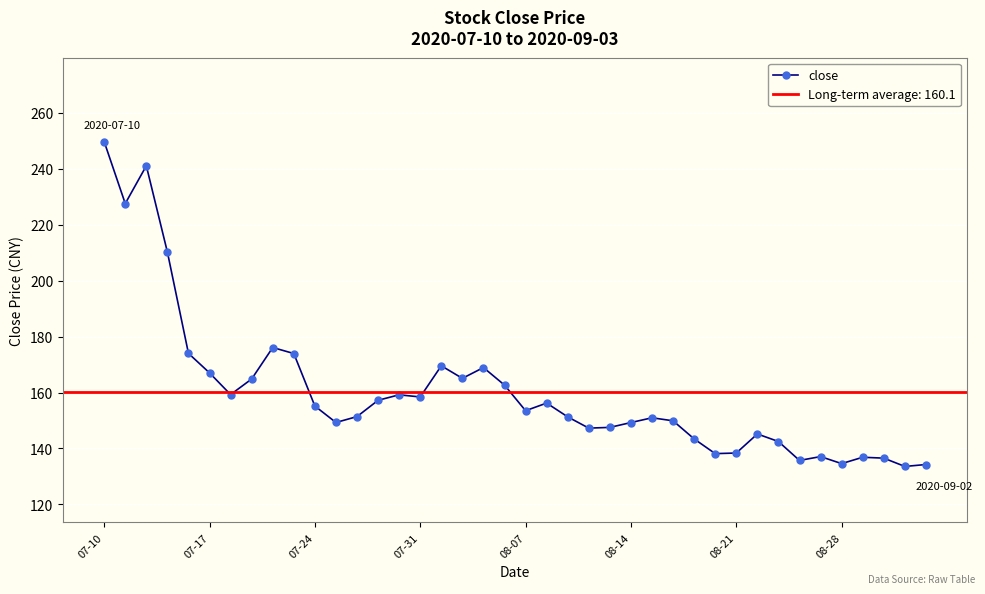

At which category does the chart reach its peak across all series?

07-10